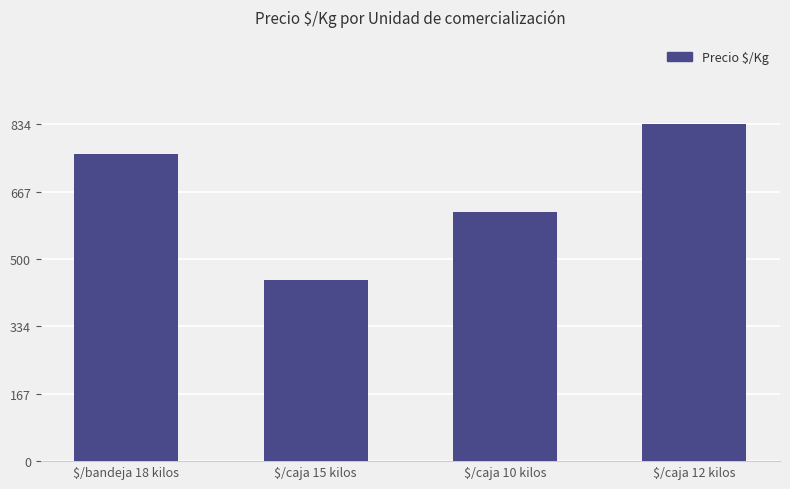

What is the difference between the maximum and minimum values?

386